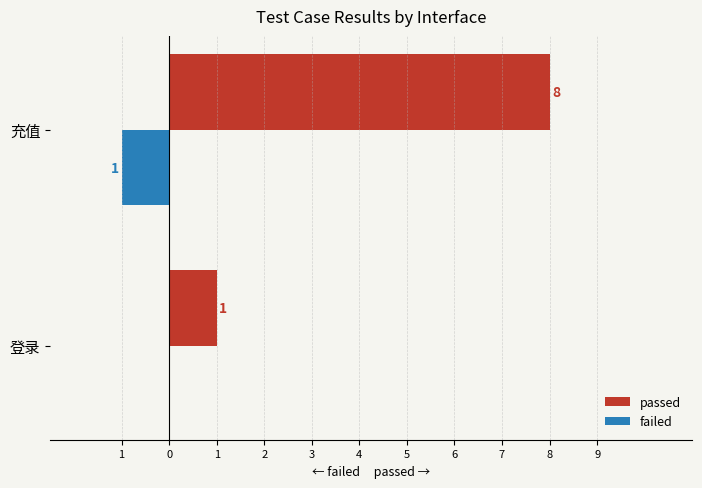

List the series in order of their peak value, highest first.

passed, failed